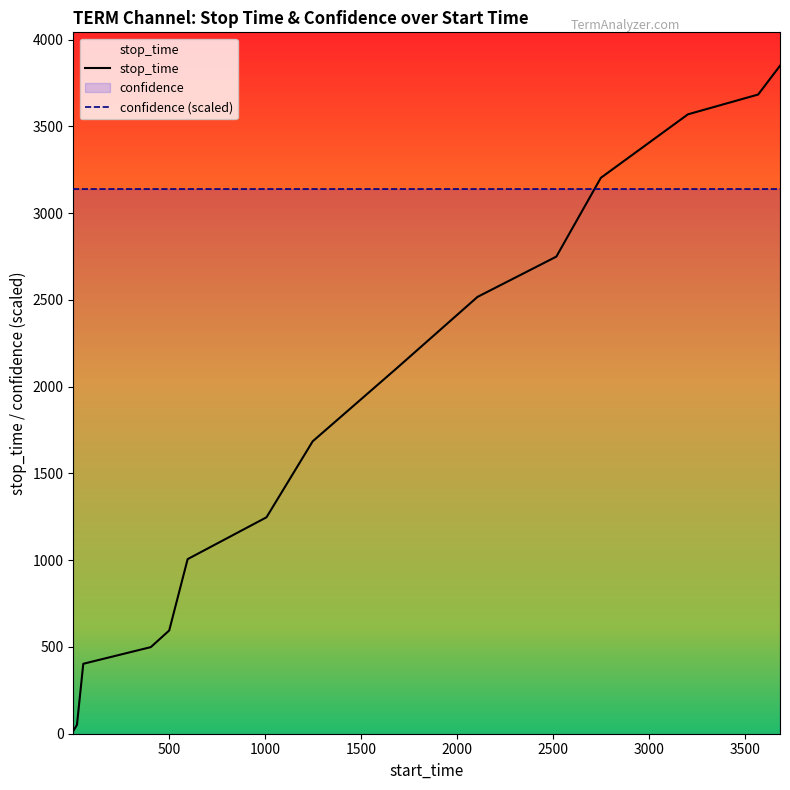

Which series has the largest range (max minus min)?

stop_time